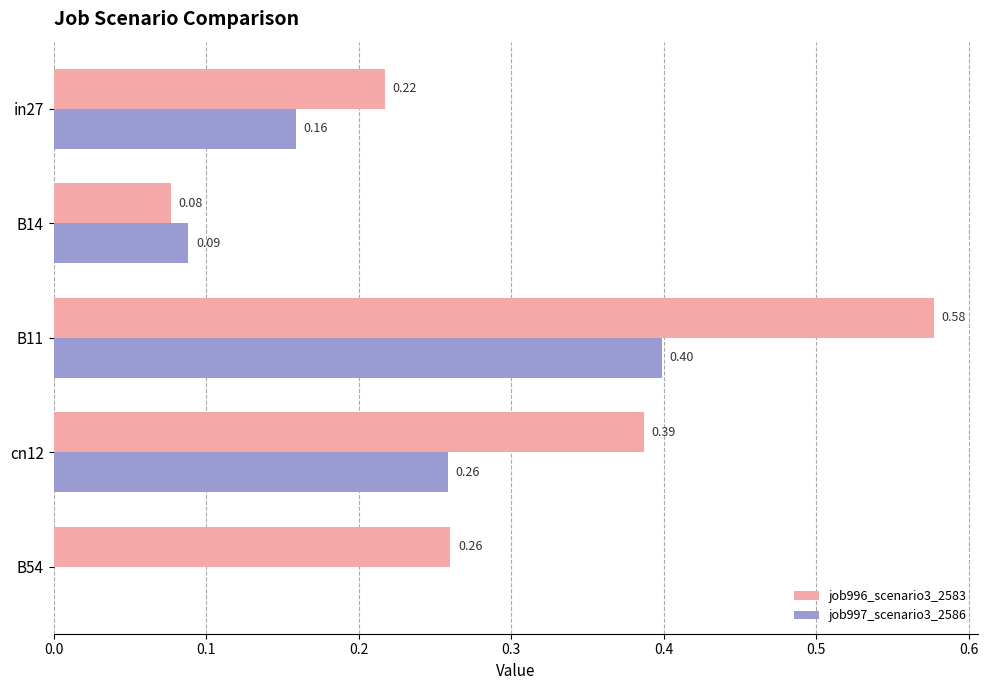

Count the job997_scenario3_2586 values in the range 0 to 1.

5